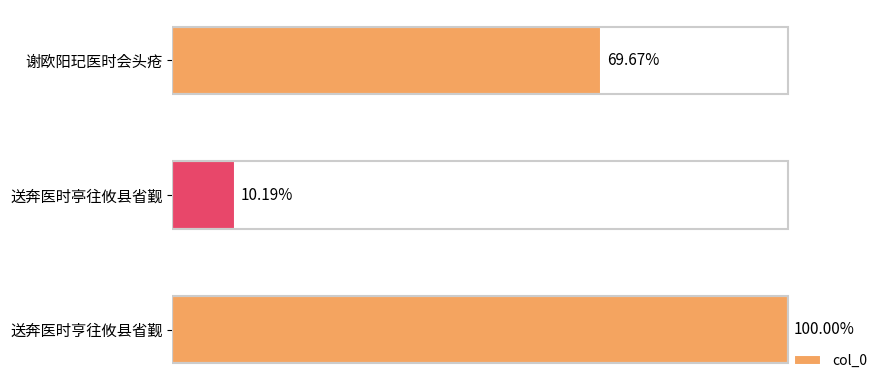

Does the chart contain any negative values?

No